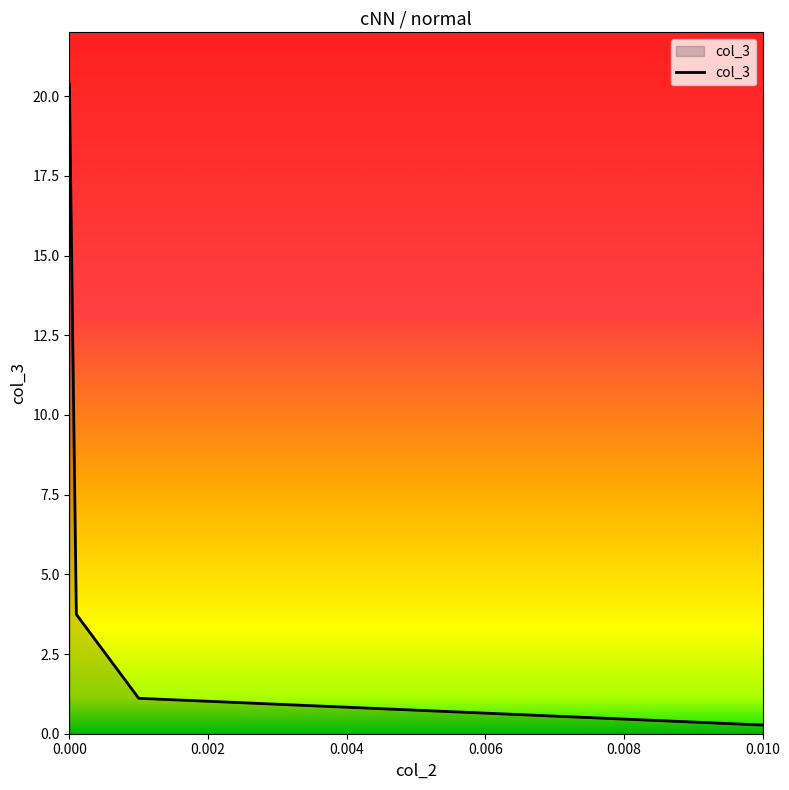

What is the difference between the maximum and second lowest values?

19.3